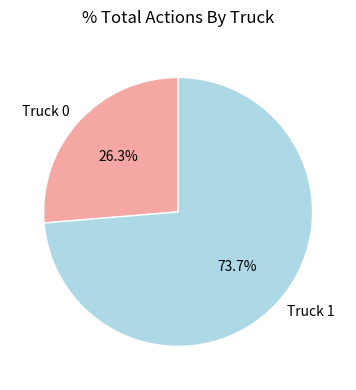

How many segments does this pie chart have?

2